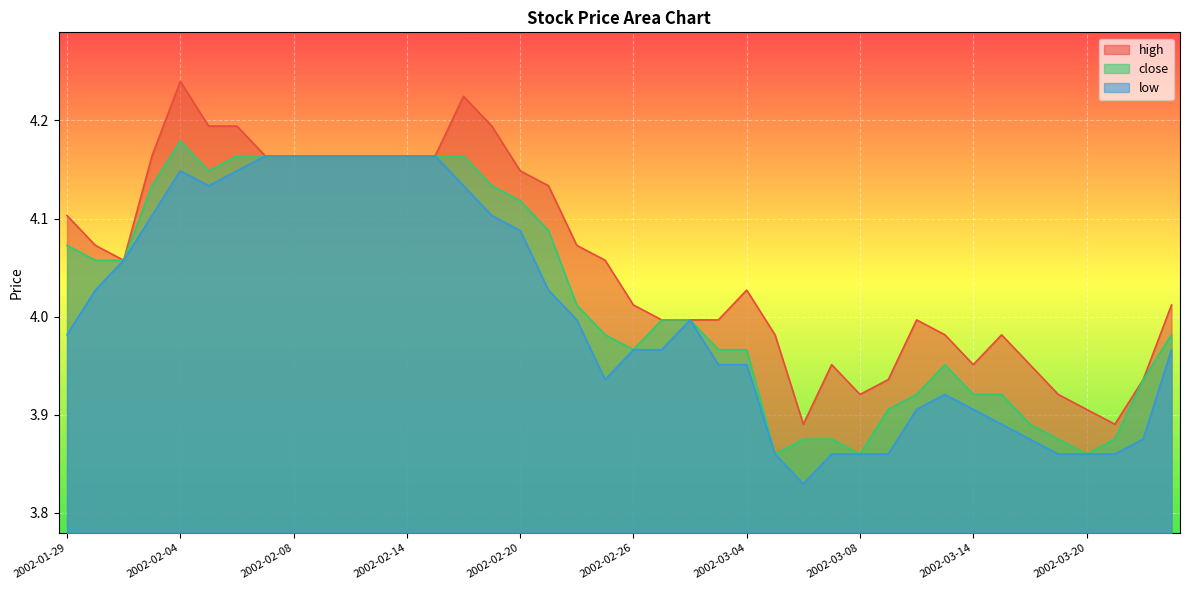

Which label corresponds to the smallest value in the chart?

2002-03-06